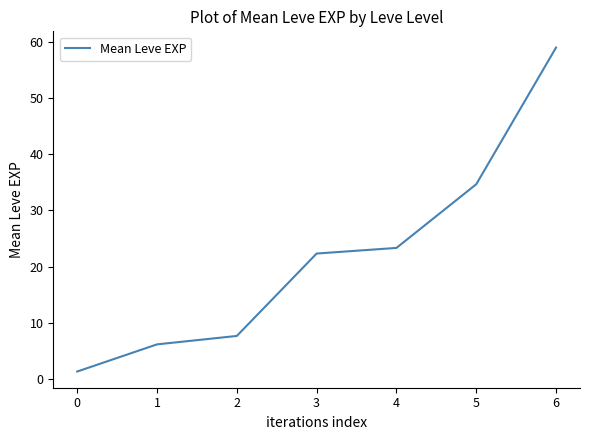

List the labels in order of value, smallest first.

0, 1, 2, 3, 4, 5, 6